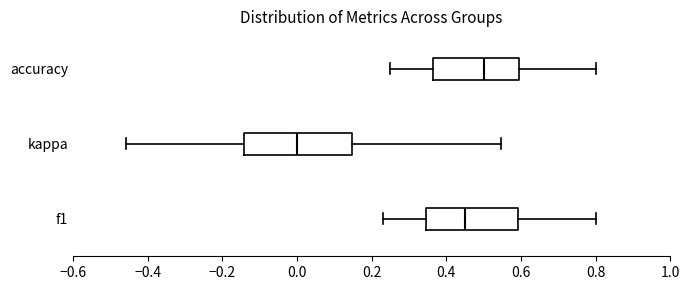

Reading bottom to top, read every box against the x-axis: the position of its median line, the range the box covers, and the ends of its whiskers. The values are not printed on the chart, so give them approximately, as read against the axis.

f1: median 0.46, box 0.34 to 0.60, whiskers 0.24 to 0.80
kappa: median 0.00, box -0.14 to 0.14, whiskers -0.46 to 0.54
accuracy: median 0.50, box 0.36 to 0.60, whiskers 0.26 to 0.80